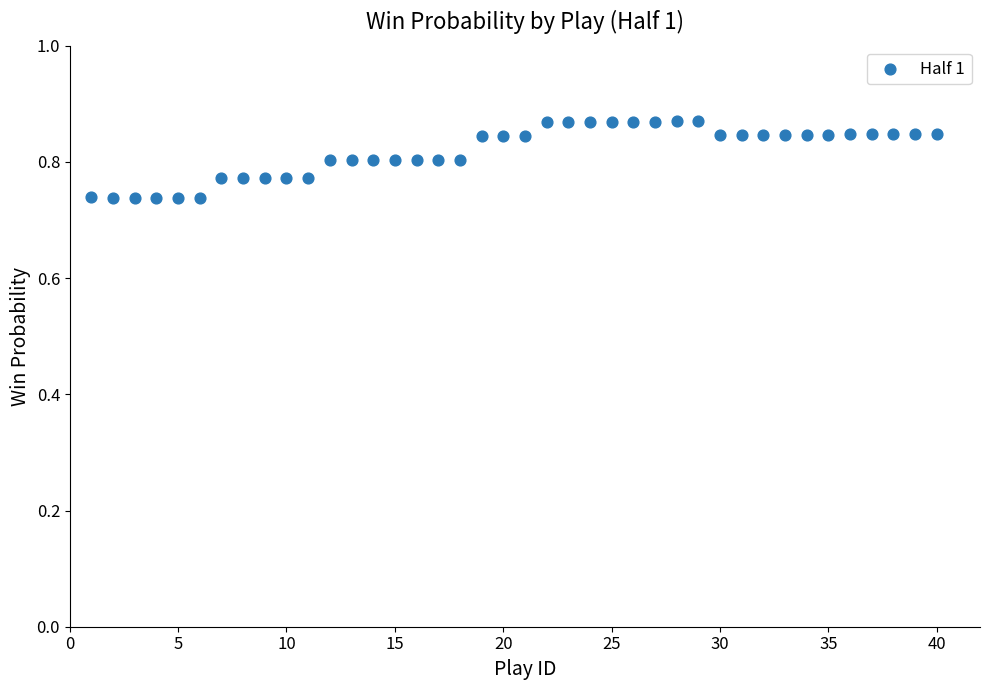

What is the range of X values (max minus min)?

39.0